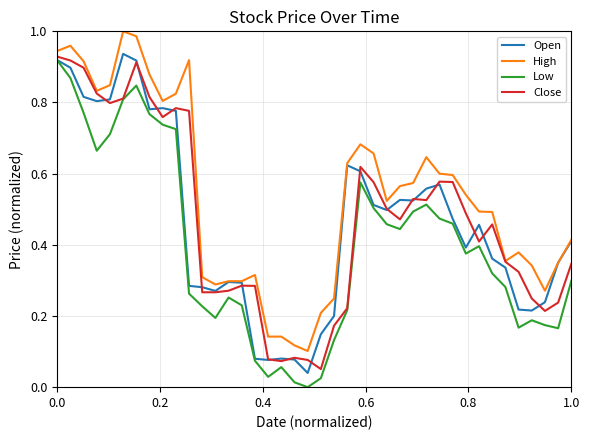

Which series has the widest spread of values?

Low